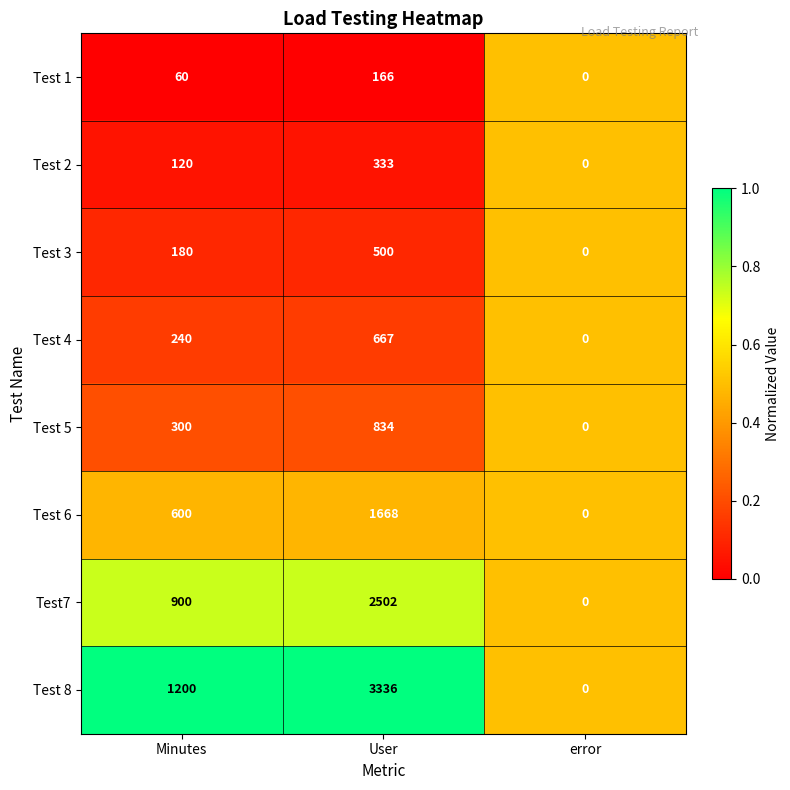

The Test 8 series shows 1389 at User. True or false?

False